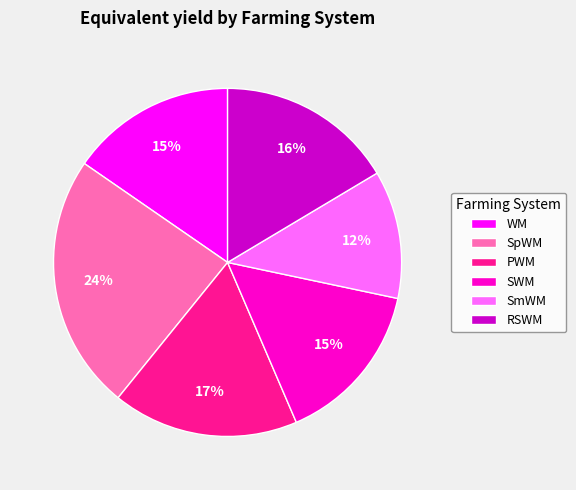

Does PWM account for over 50% of the chart?

No